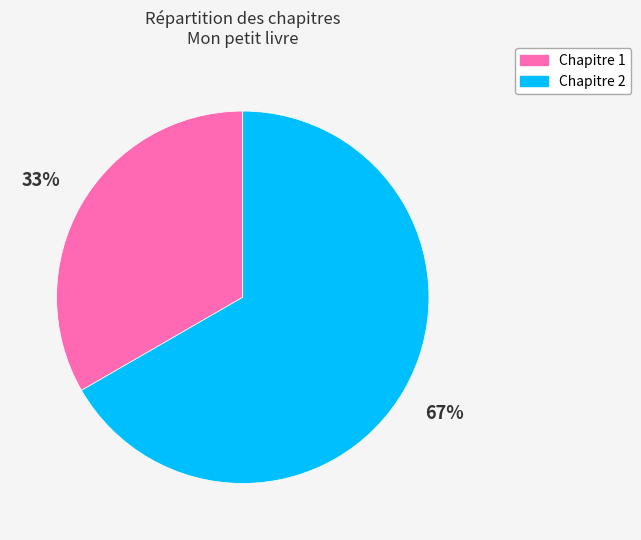

True or false: Chapitre 1 accounts for 19% of the total.

False